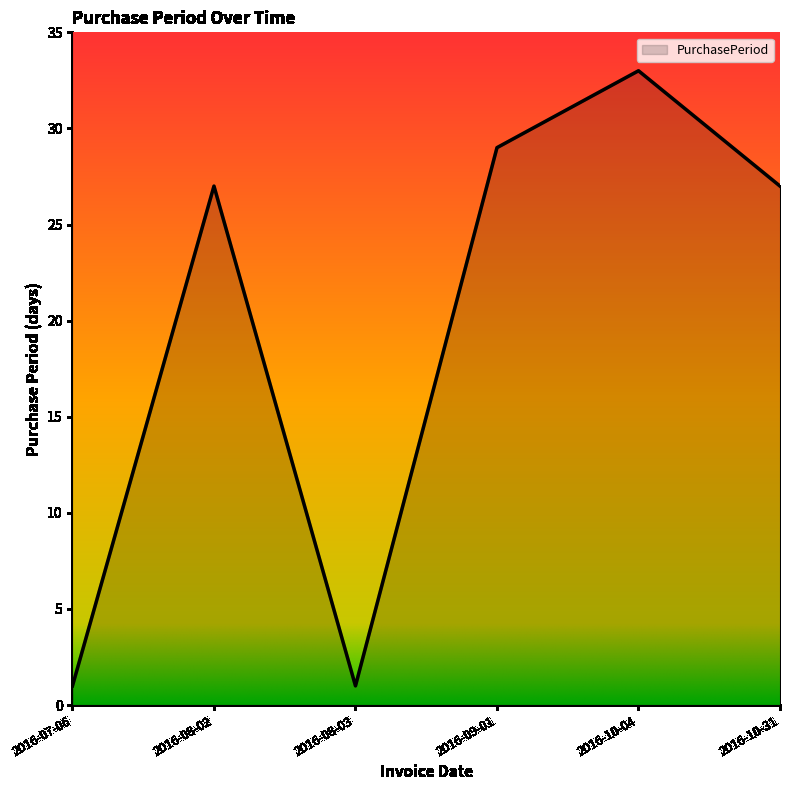

True or false: there are more than 1 points higher than both neighbors.

True